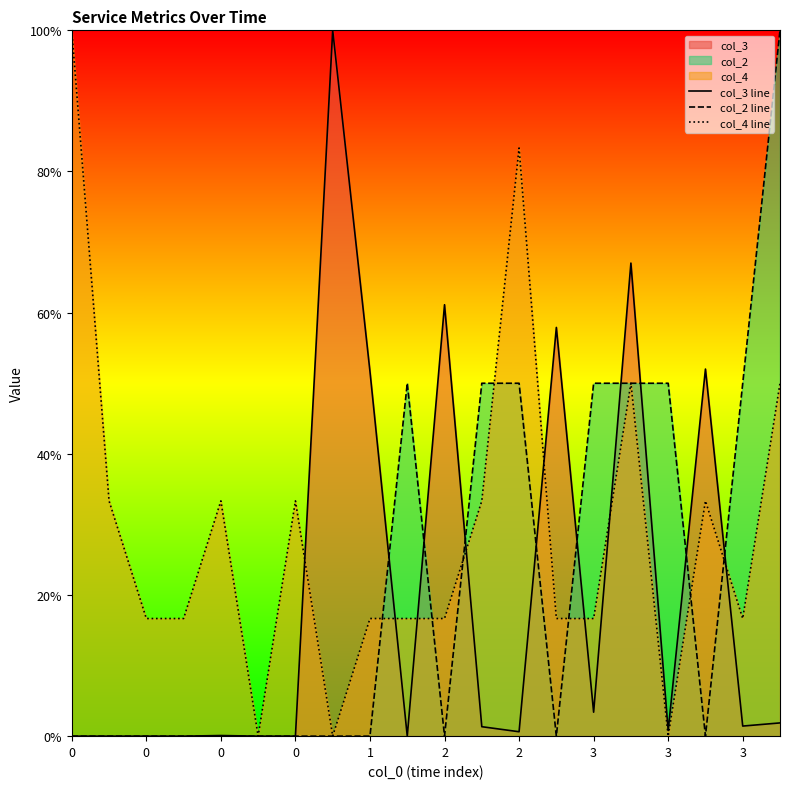

How many lines are shown in the chart?

3